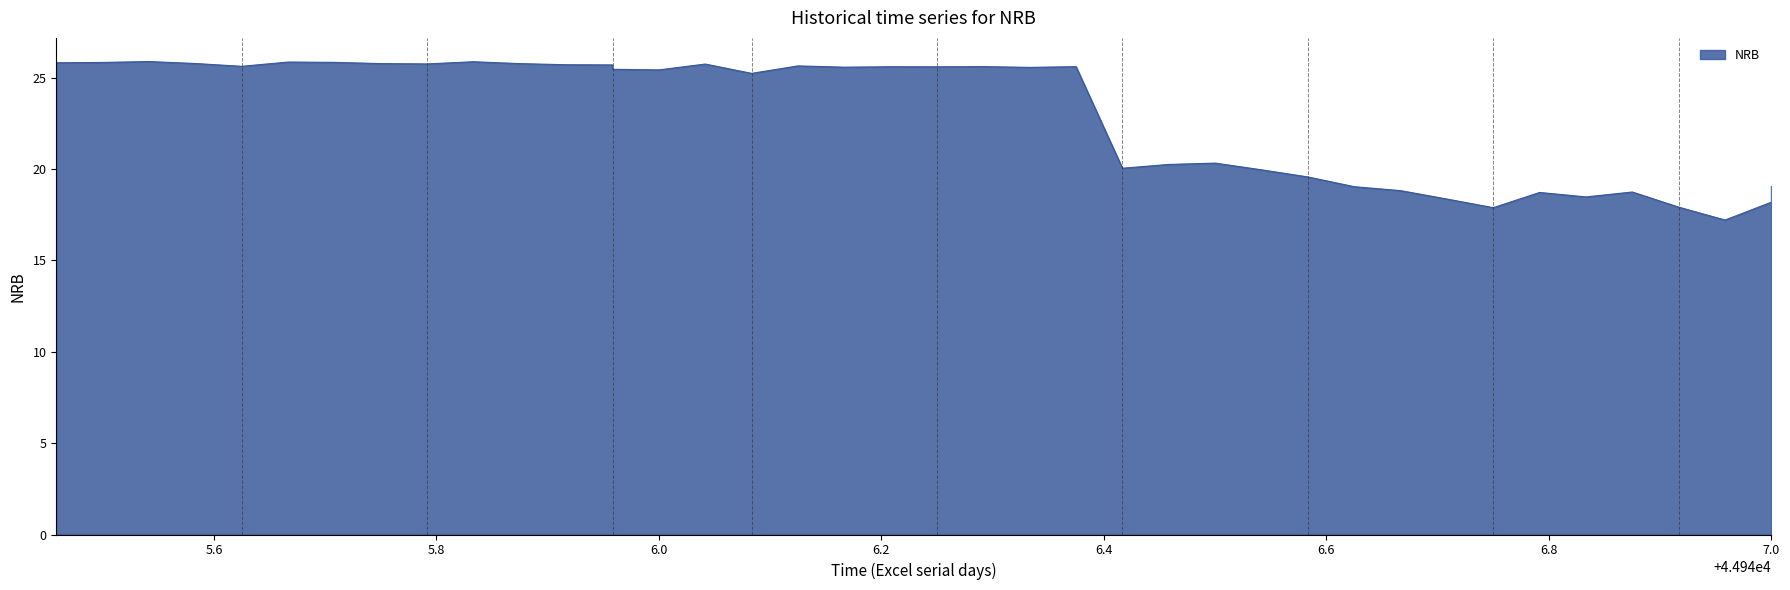

What is the greatest value displayed?

25.9